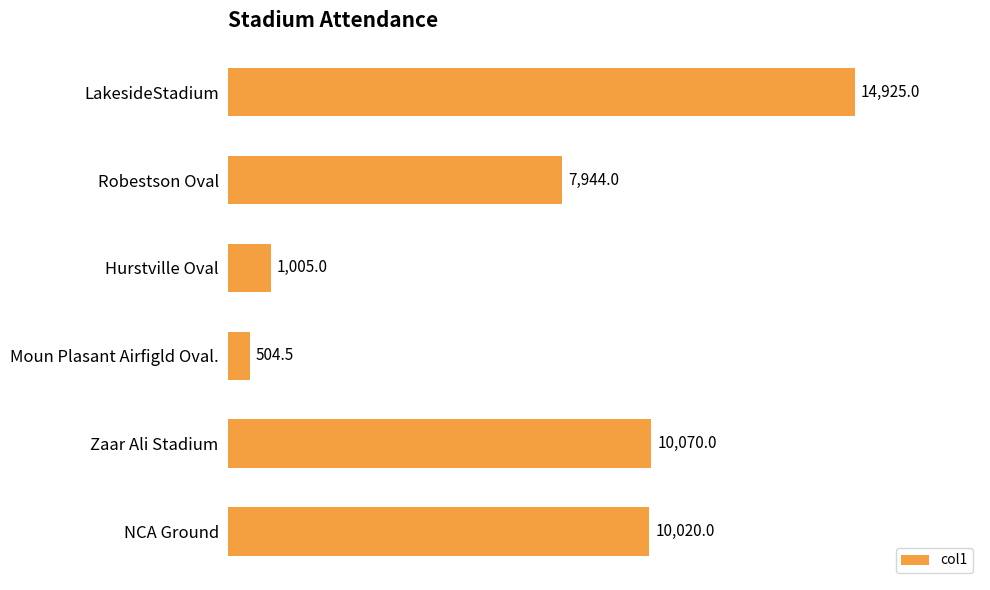

What is the maximum value shown in the chart?

14925.0